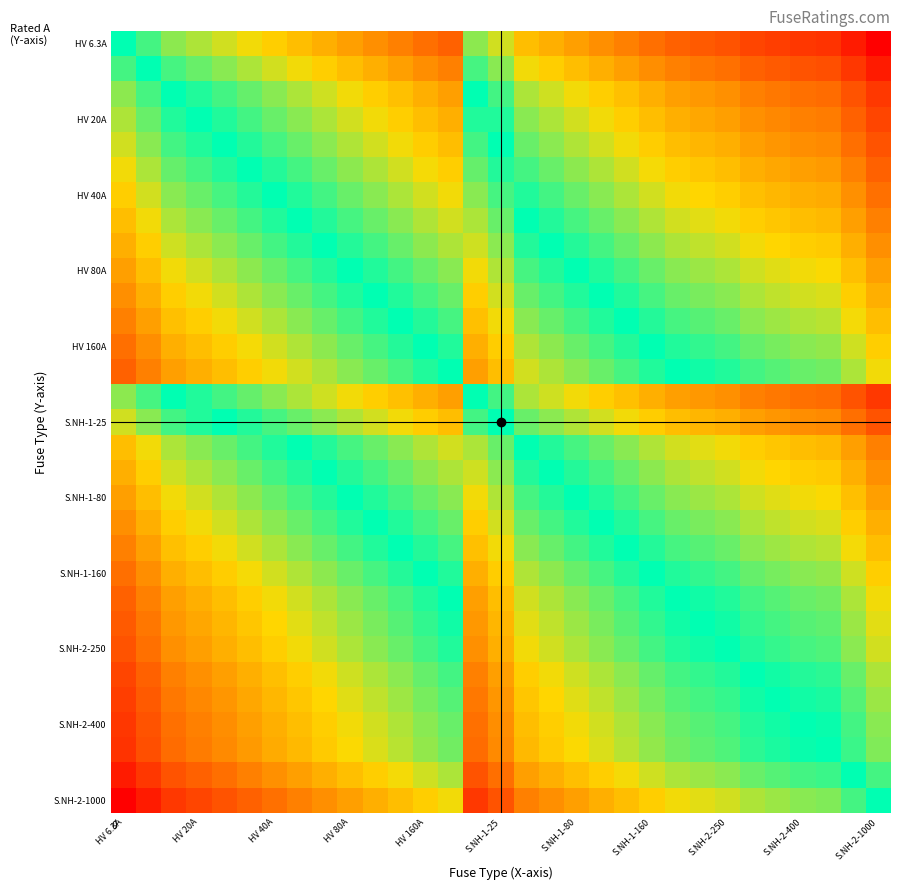

Which series has the largest range (max minus min)?

HV 6.3A